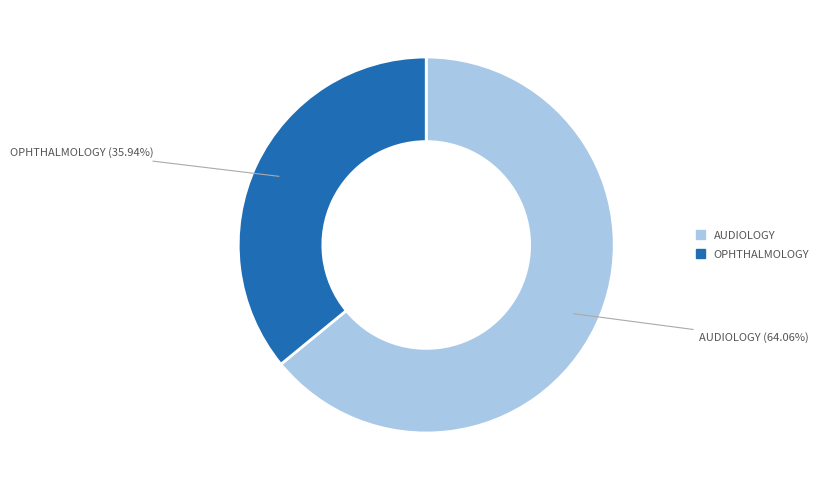

Is there any slice that represents more than half of the pie?

Yes